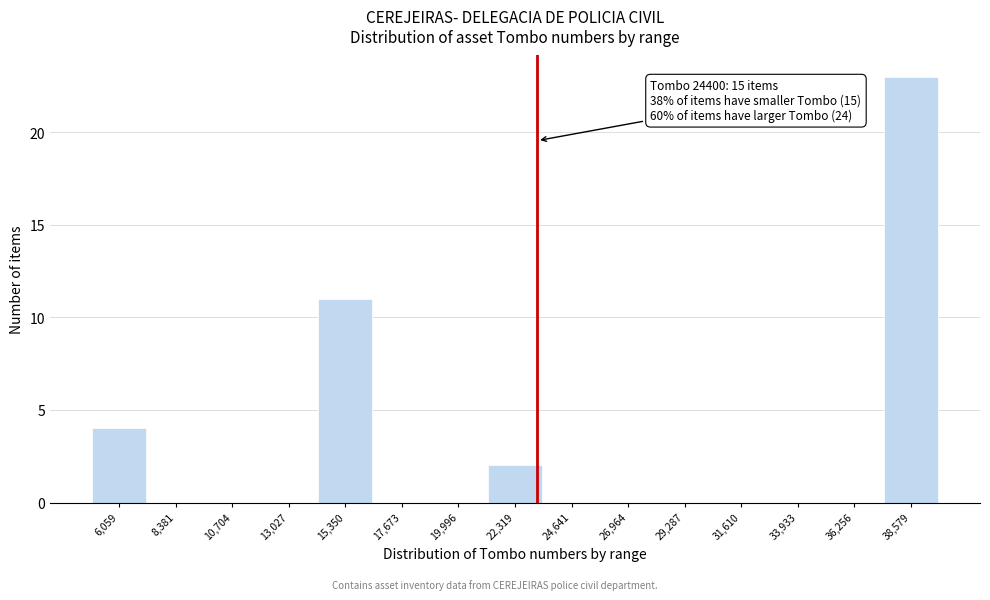

Reading right to left, extract all data points from this chart.

38,579=23	36,256=0	33,933=0	31,610=0	29,287=0	26,964=0	24,641=0	22,319=2	19,996=0	17,673=0	15,350=11	13,027=0	10,704=0	8,381=0	6,059=4